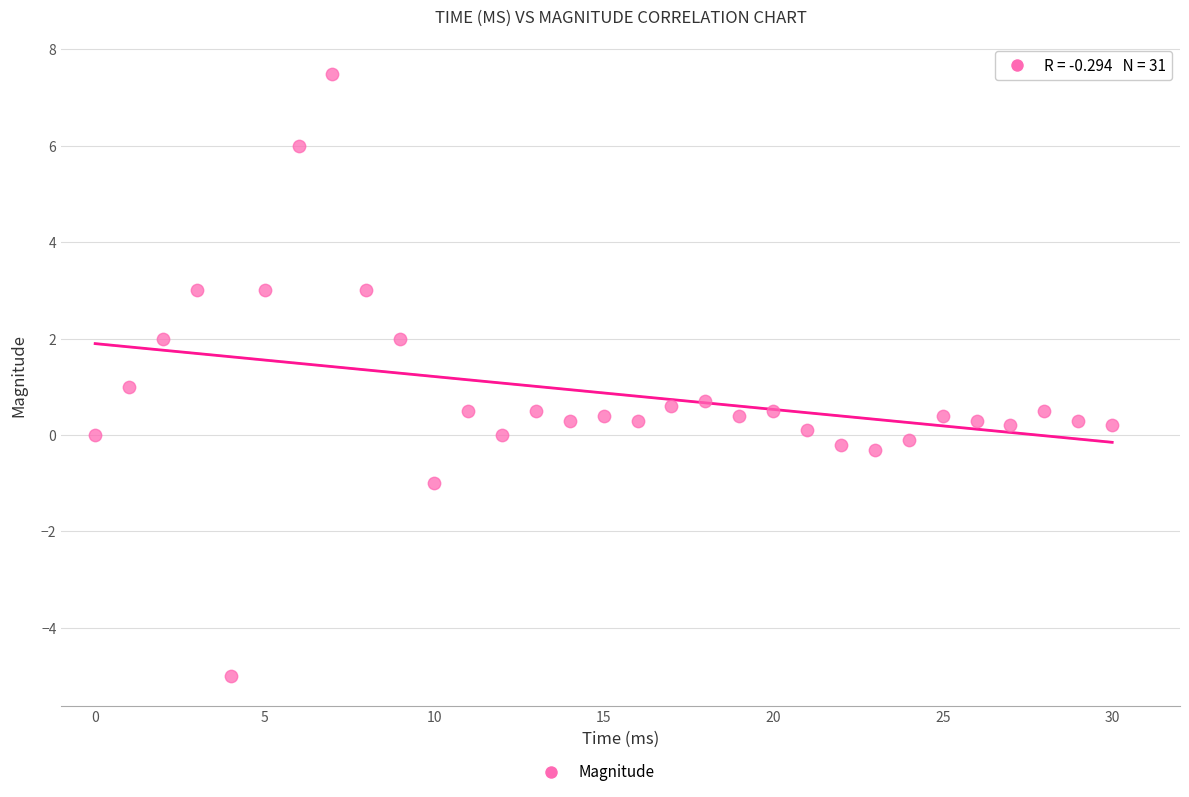

What is the range of Y values (max minus min)?

12.5